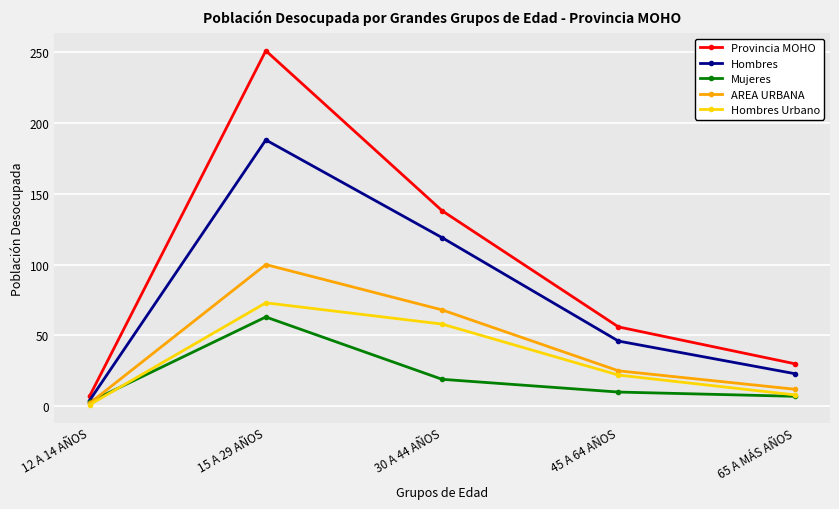

How many lines are shown in the chart?

5